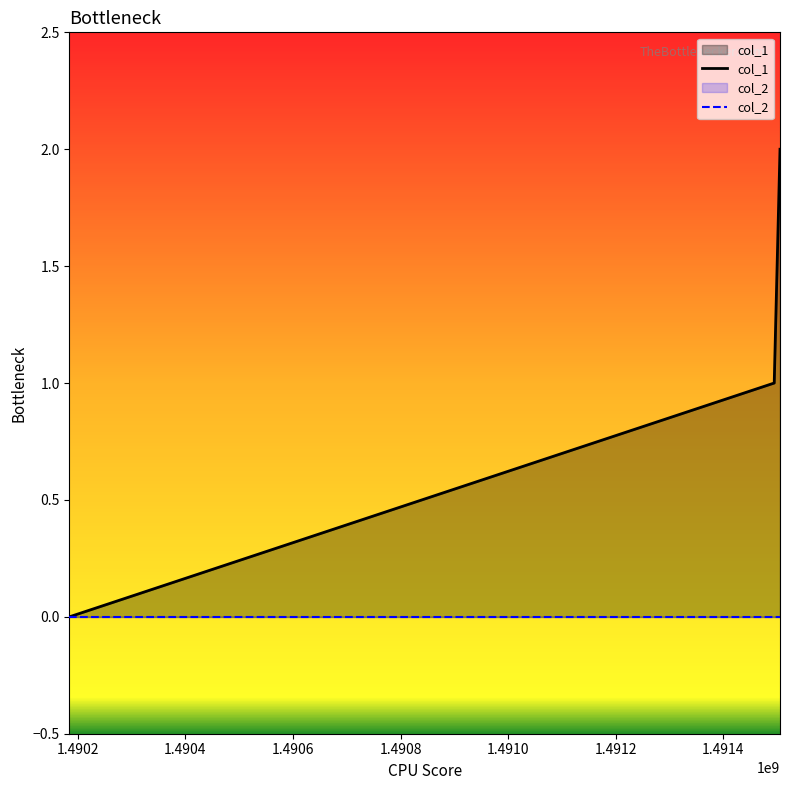

Which series has the largest range (max minus min)?

col_1